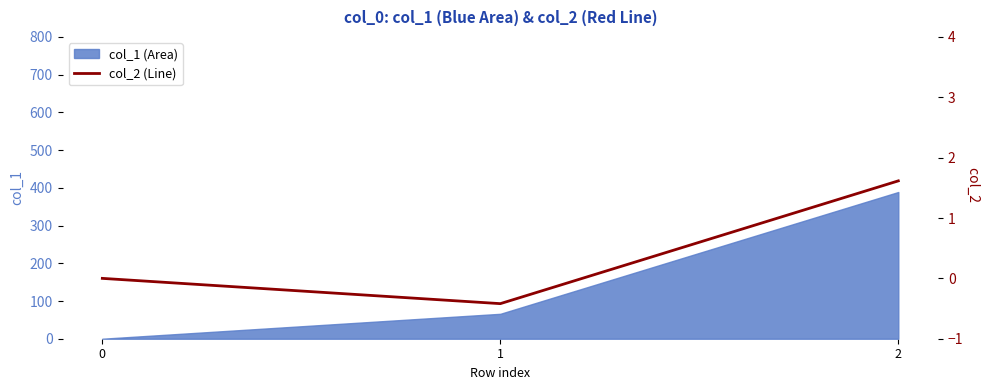

At which category does the chart reach its peak across all series?

2